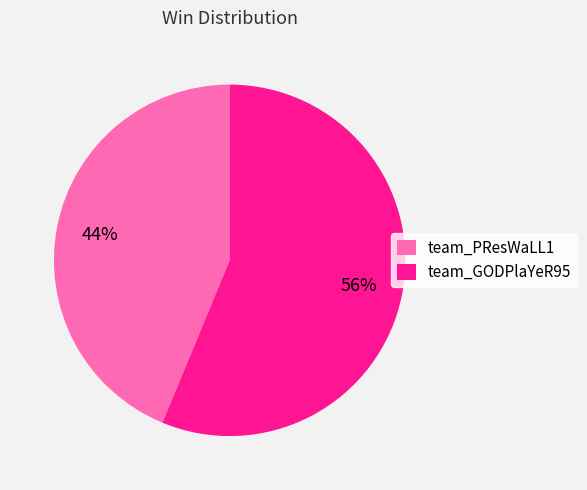

To the nearest percent, what is the average slice percentage?

50%